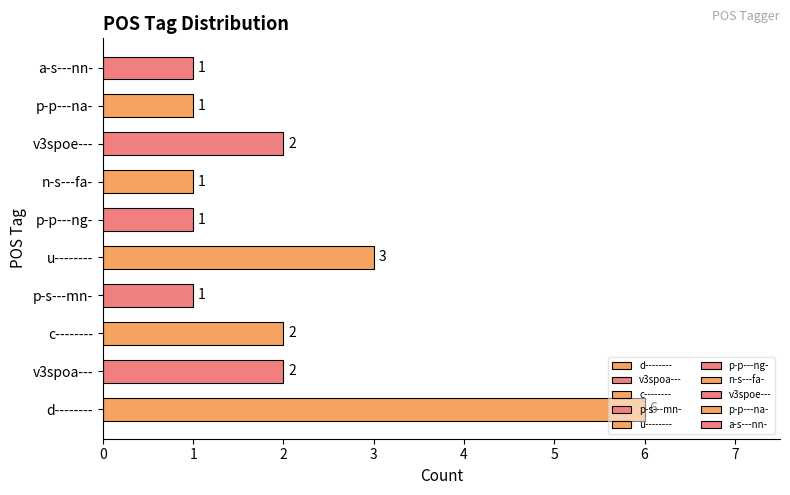

What is the greatest value displayed?

6